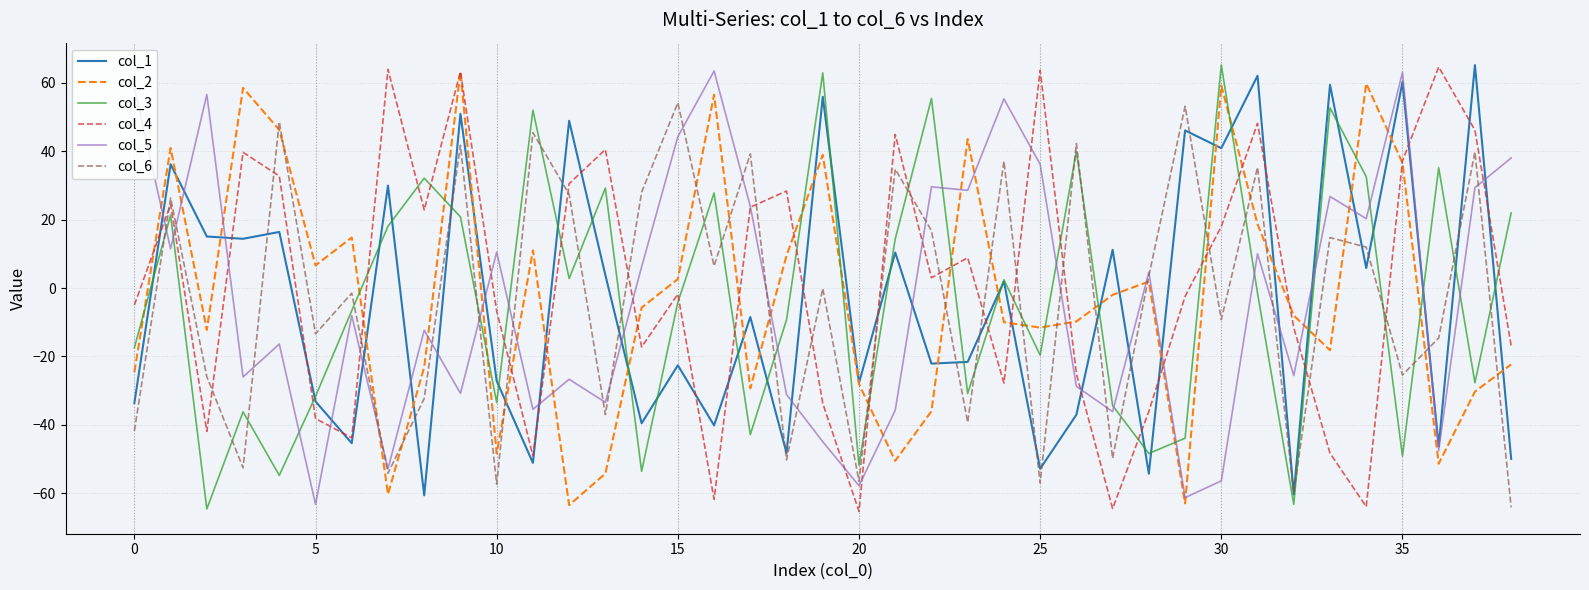

Which series ends up on top after the final intersection of col_6 and col_3?

col_3